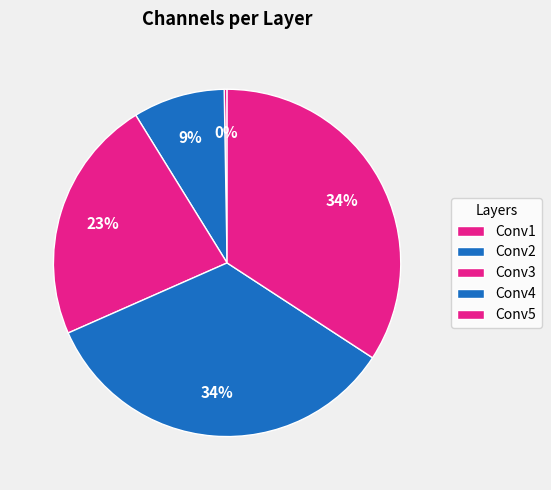

True or false: Conv3 accounts for 23% of the total.

True